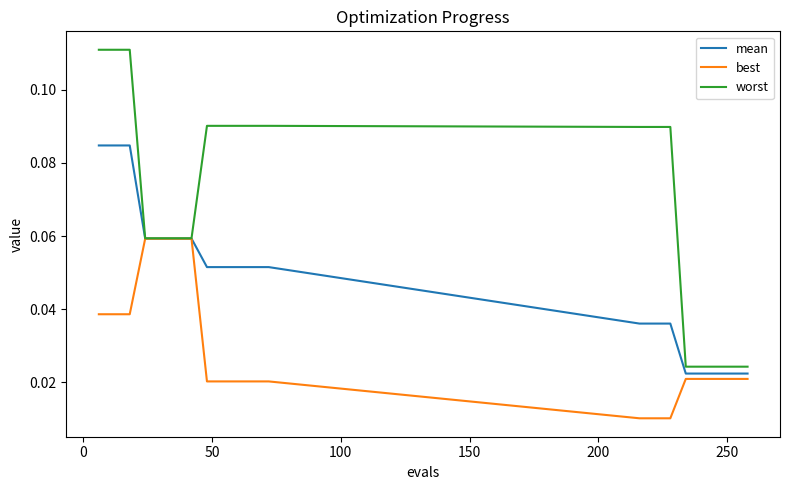

Which series has the largest range (max minus min)?

worst